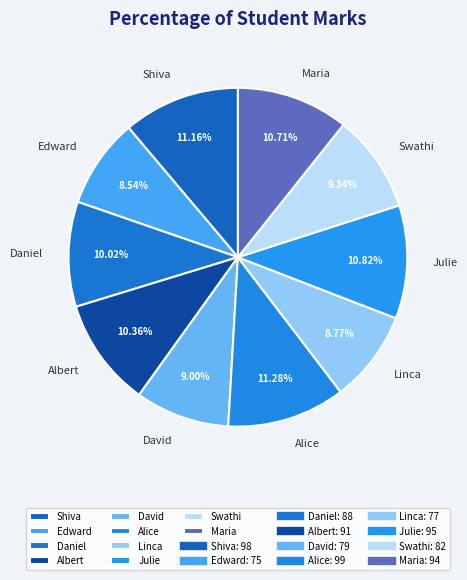

The Daniel slice represents 10% of the pie. True or false?

True